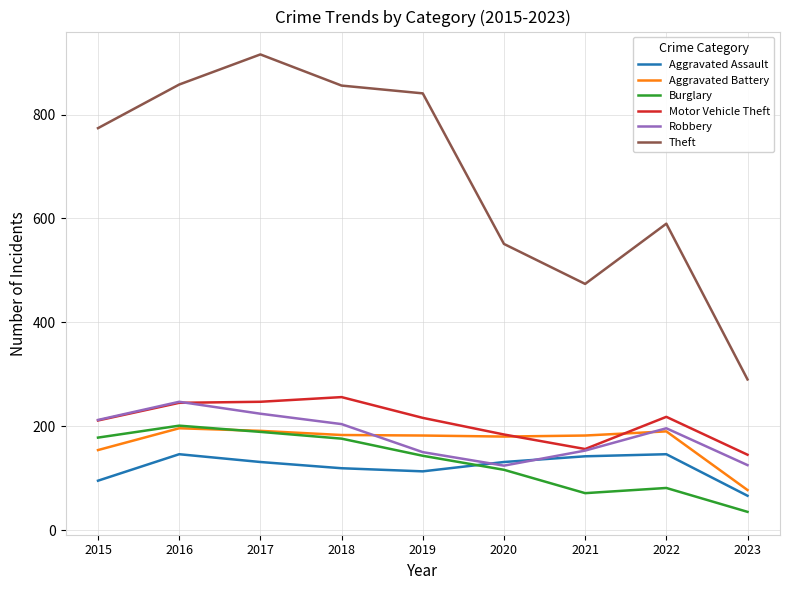

At which label does Motor Vehicle Theft reach its peak?

2018